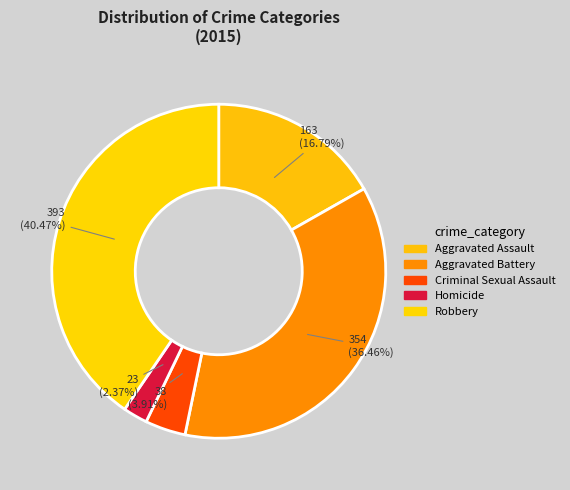

To the nearest percent, what percentage of the pie is Robbery?

40%